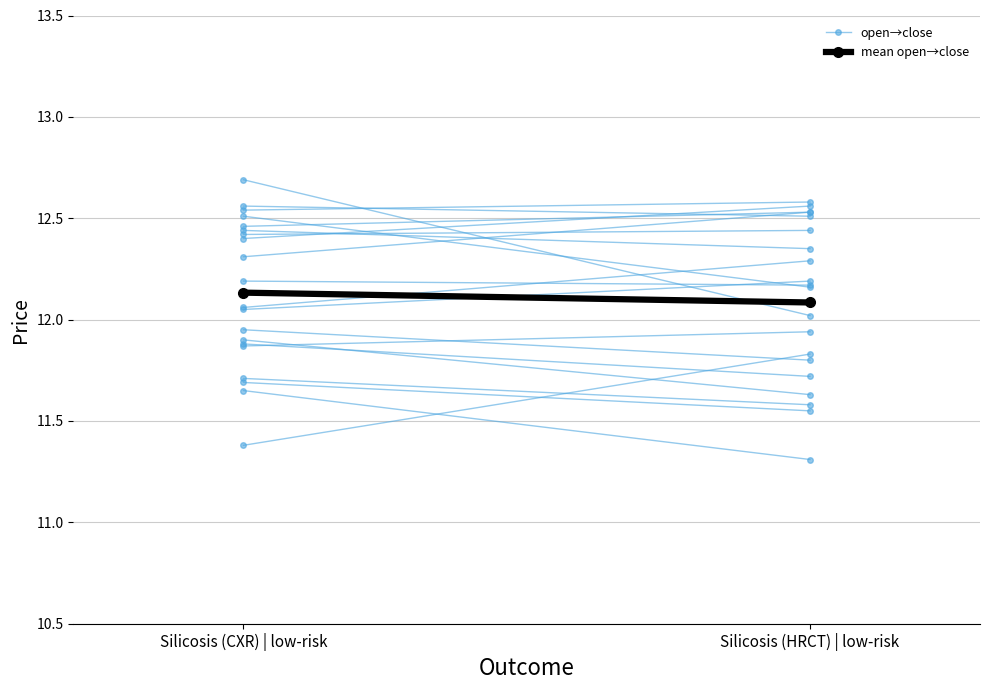

What is the label of the 1st point from the left?

Silicosis (CXR) | low-risk